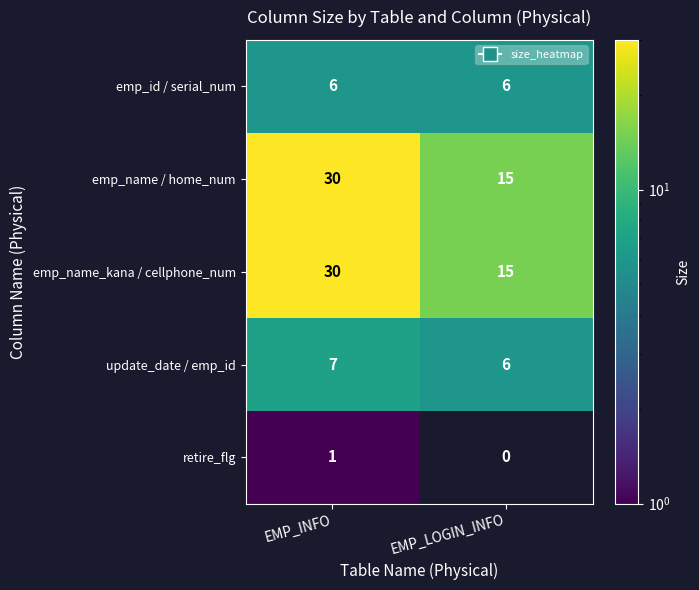

Reading left to right, extract all data points from this chart.

emp_id / serial_num: EMP_INFO=6	EMP_LOGIN_INFO=6
emp_name / home_num: EMP_INFO=30	EMP_LOGIN_INFO=15
emp_name_kana / cellphone_num: EMP_INFO=30	EMP_LOGIN_INFO=15
update_date / emp_id: EMP_INFO=7	EMP_LOGIN_INFO=6
retire_flg: EMP_INFO=1	EMP_LOGIN_INFO=0